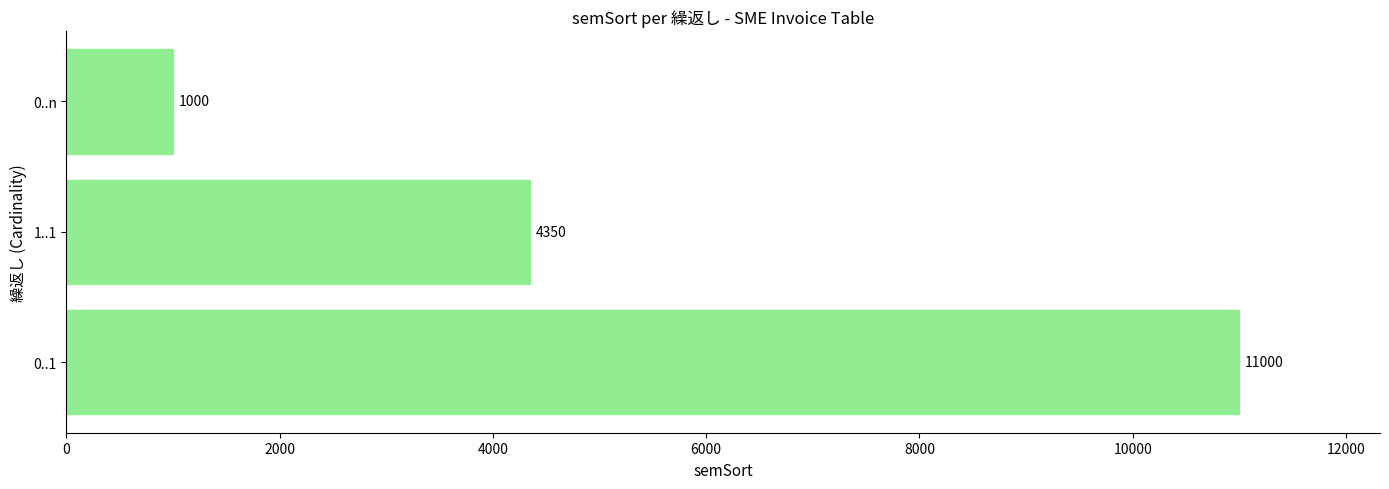

Where is the data nearest to the value 6000?

1..1